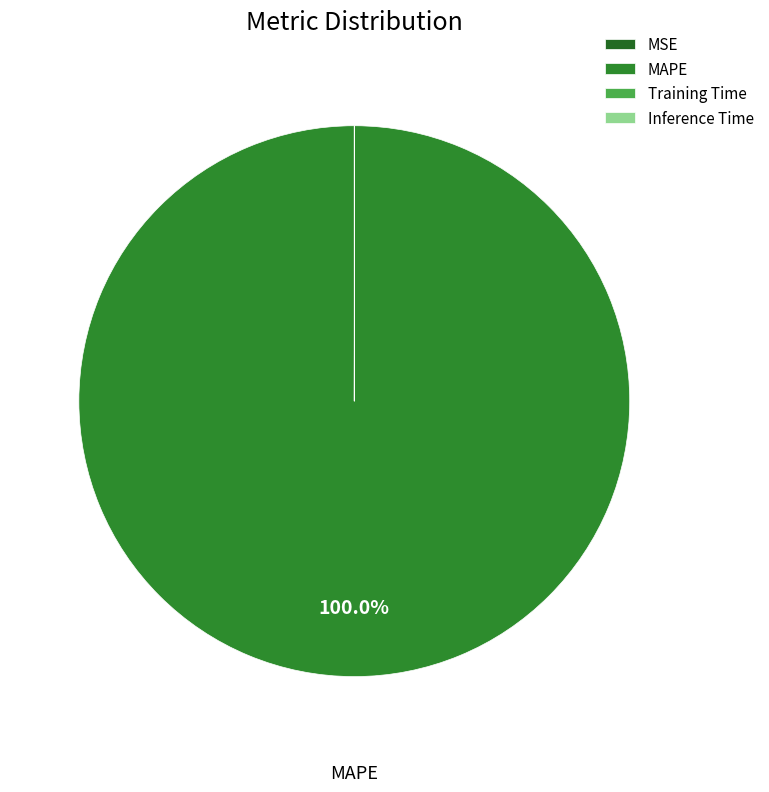

What portion of the pie excludes MSE?

100.0%